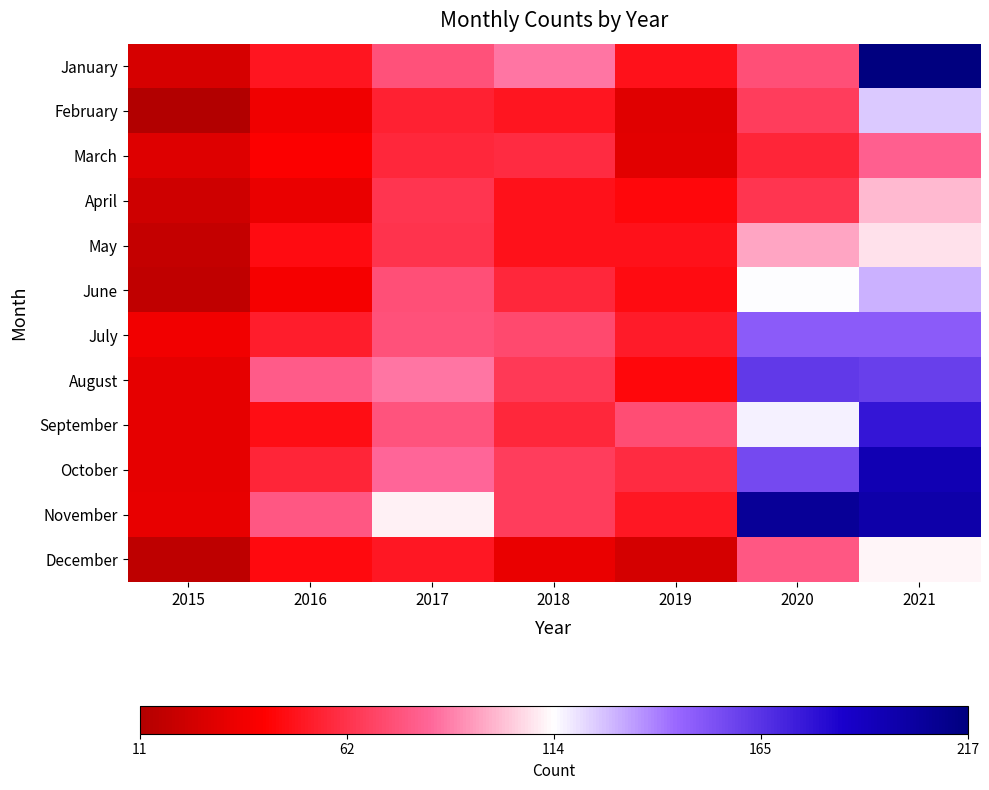

Which has a higher value, 2021 or 2017?

2021